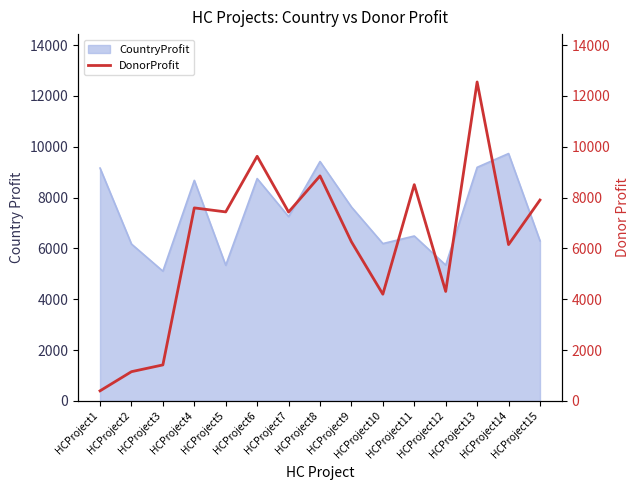

Reading left to right, extract all data points from this chart.

HCProject1=398	HCProject2=1152	HCProject3=1418	HCProject4=7595	HCProject5=7437	HCProject6=9625	HCProject7=7431	HCProject8=8853	HCProject9=6262	HCProject10=4199	HCProject11=8509	HCProject12=4308	HCProject13=12549	HCProject14=6151	HCProject15=7904